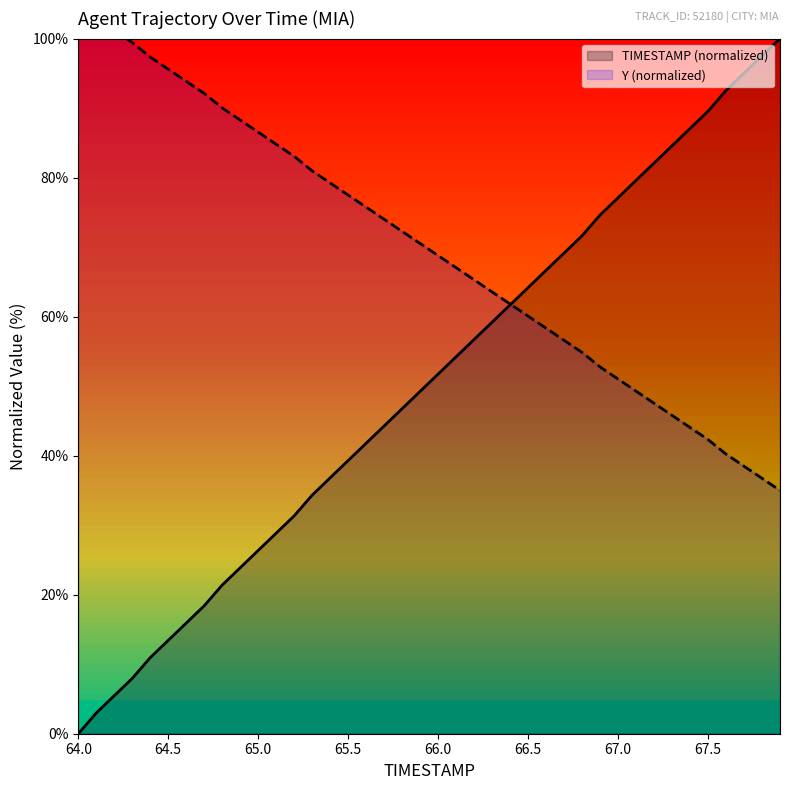

How many data points does each series have?

40